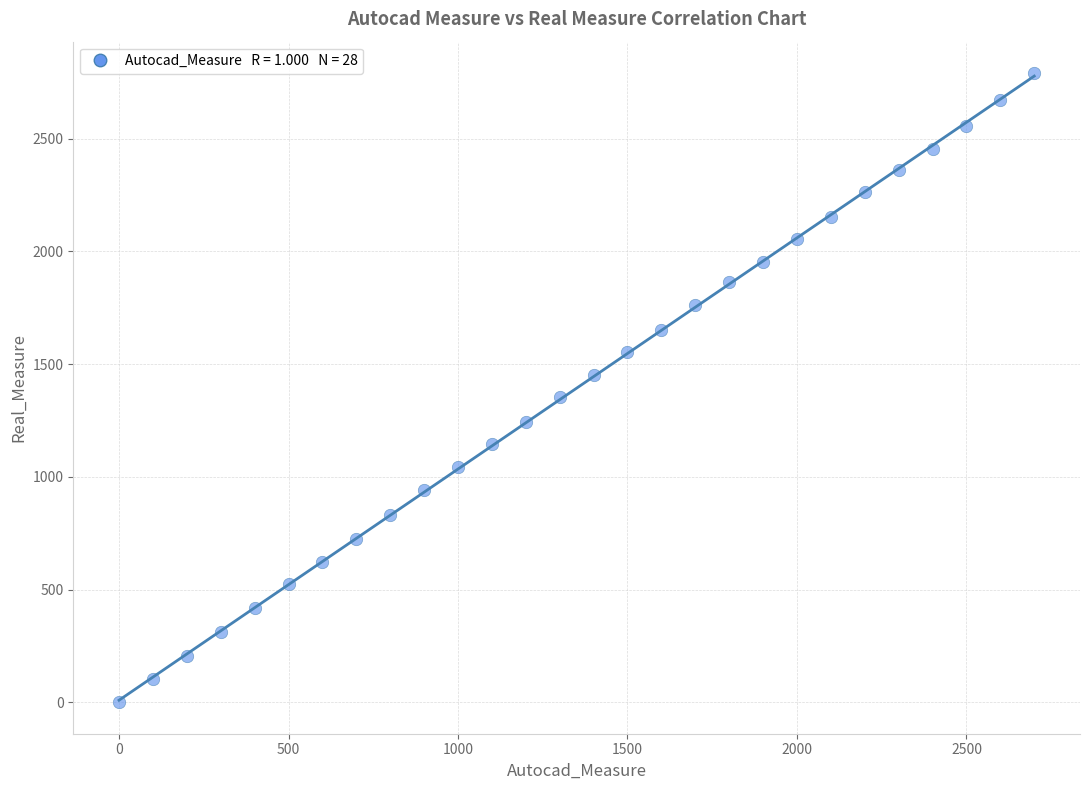

What is the range of X values (max minus min)?

2700